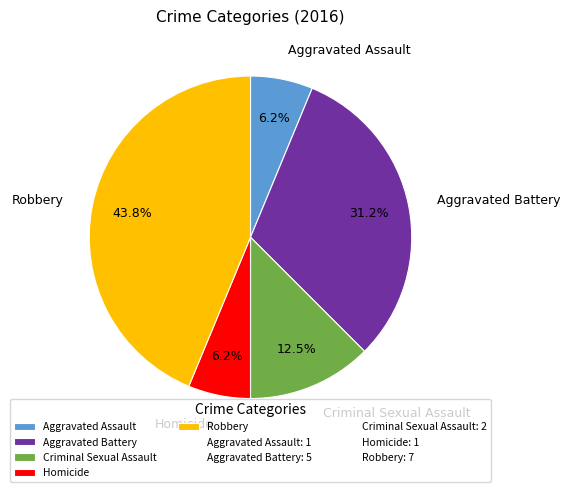

What is the largest slice in the pie chart?

Robbery